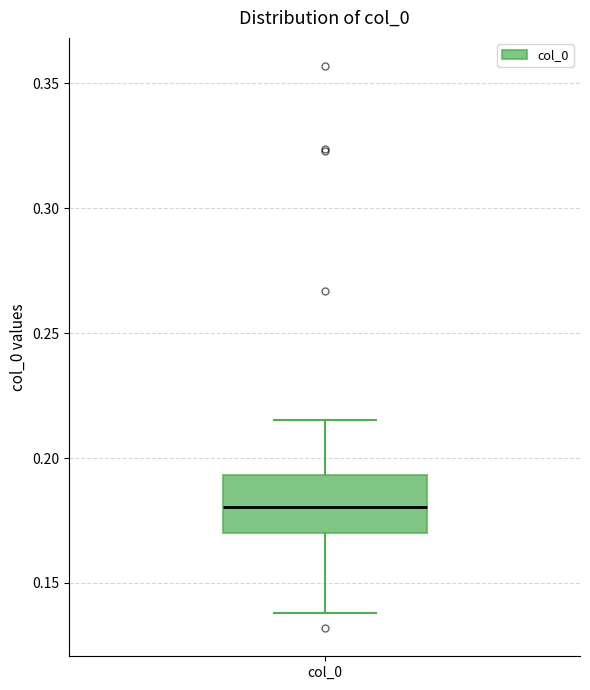

Where does the upper whisker of the box for col_0 end on the y-axis? The values are not printed on the chart, so give them approximately, as read against the axis.

0.215